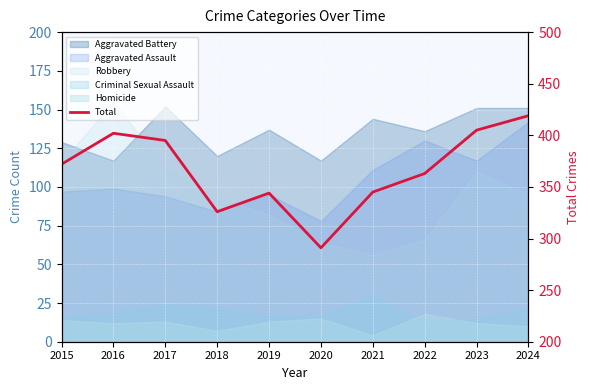

What is the change in value from 2016 to 2018?

-76